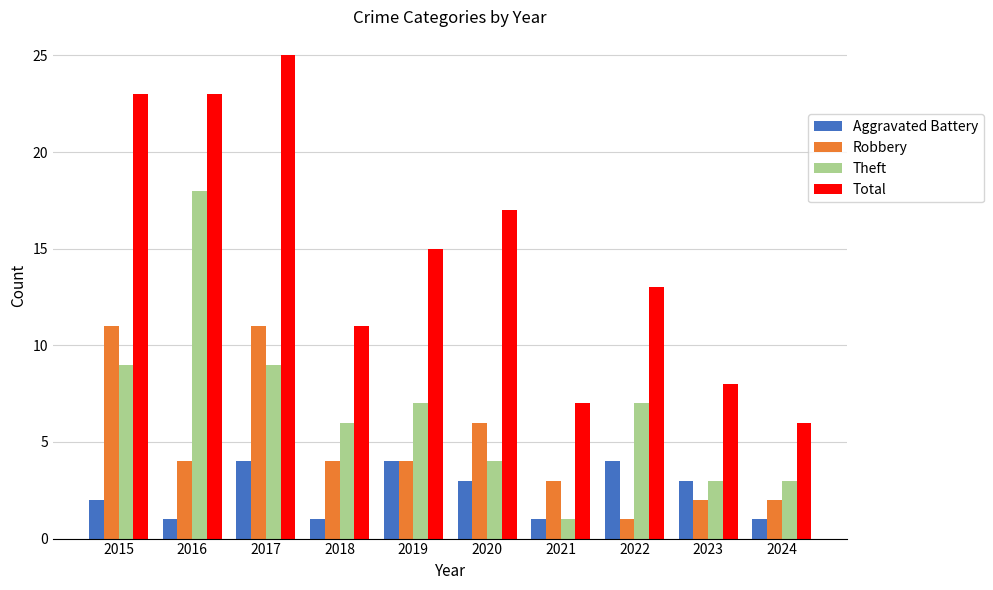

What is the approximate value of Theft at 2015, to the nearest 5?

10